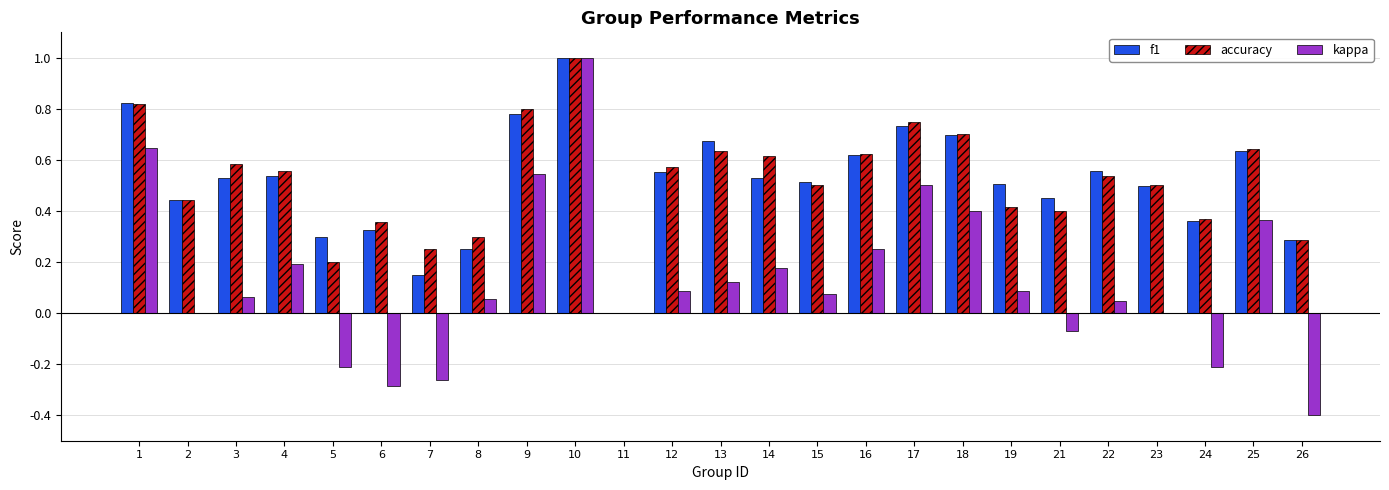

Which series has the largest range (max minus min)?

kappa